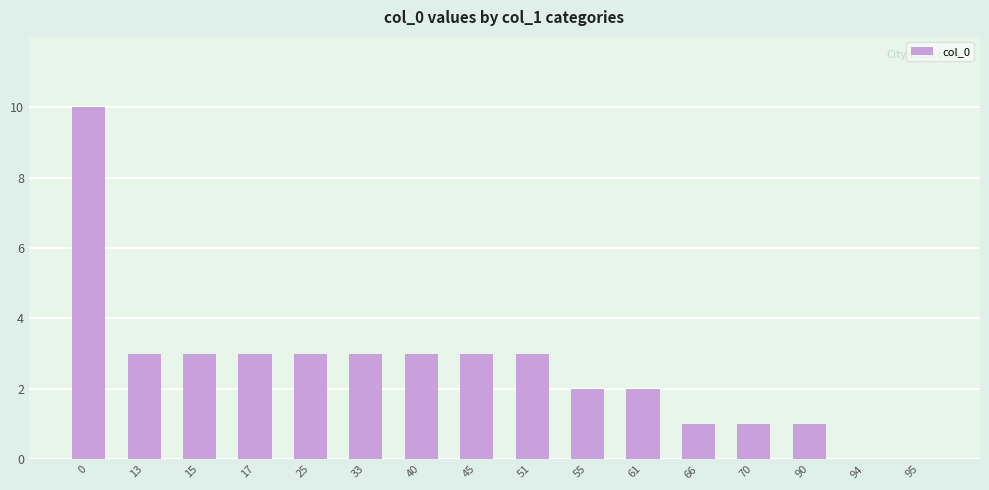

What is the change in value from 0 to 17?

-7